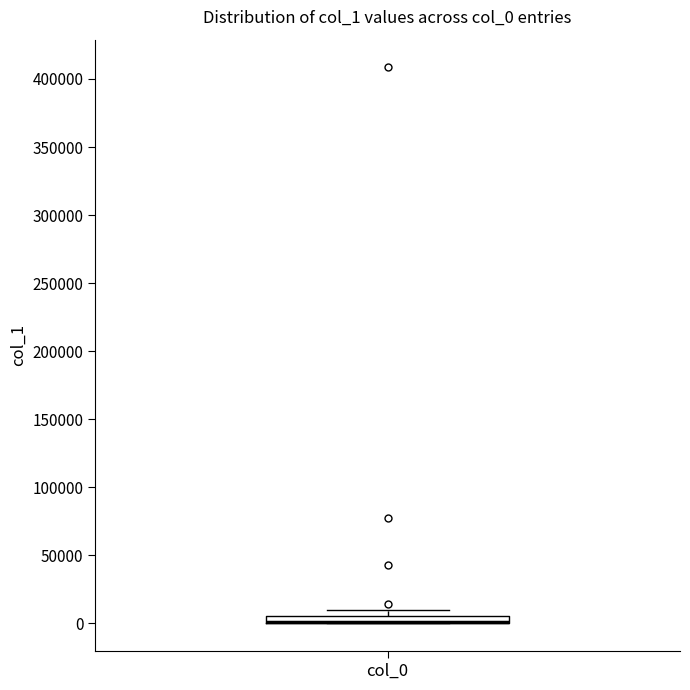

Where is the lower edge of the box for col_0 on the y-axis? The values are not printed on the chart, so give them approximately, as read against the axis.

0